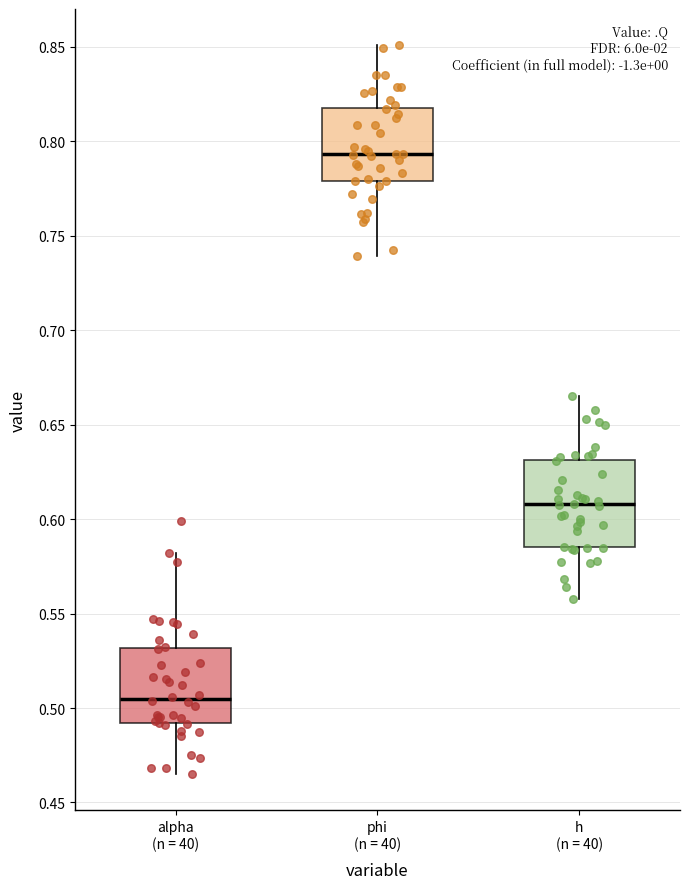

Which box has the highest median line?

phi (n = 40)